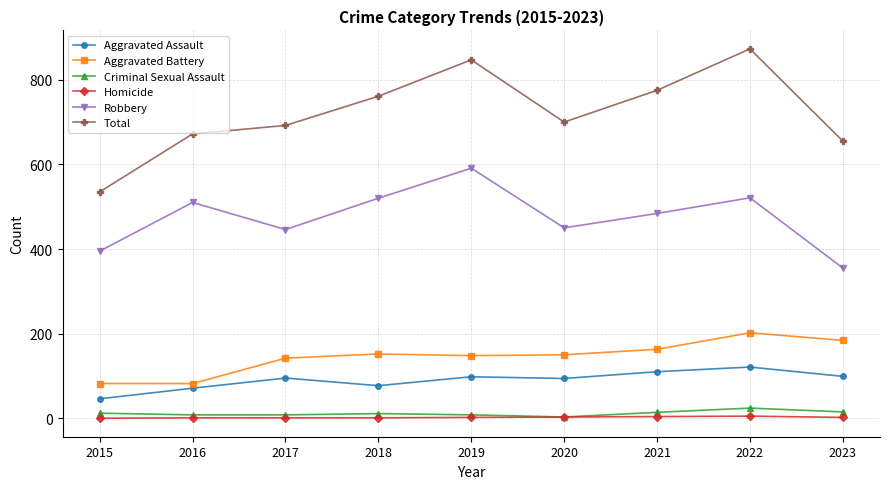

The value of Aggravated Assault at 2017 is 30. True or false?

False